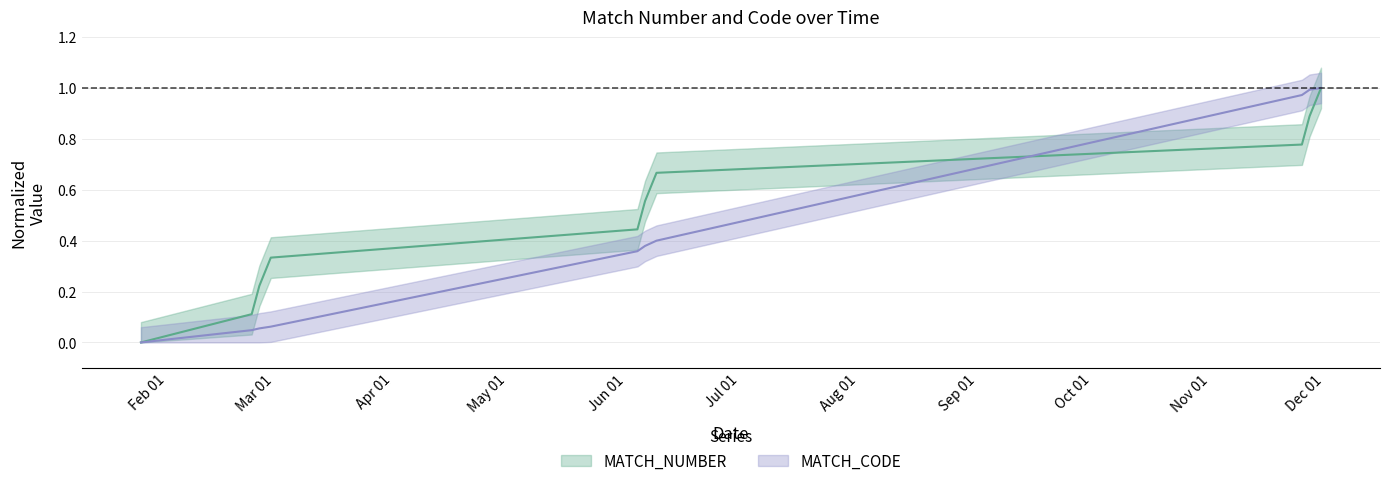

Between 25/01/2022 and 30/11/2022, which series saw the biggest shift?

MATCH_NUMBER